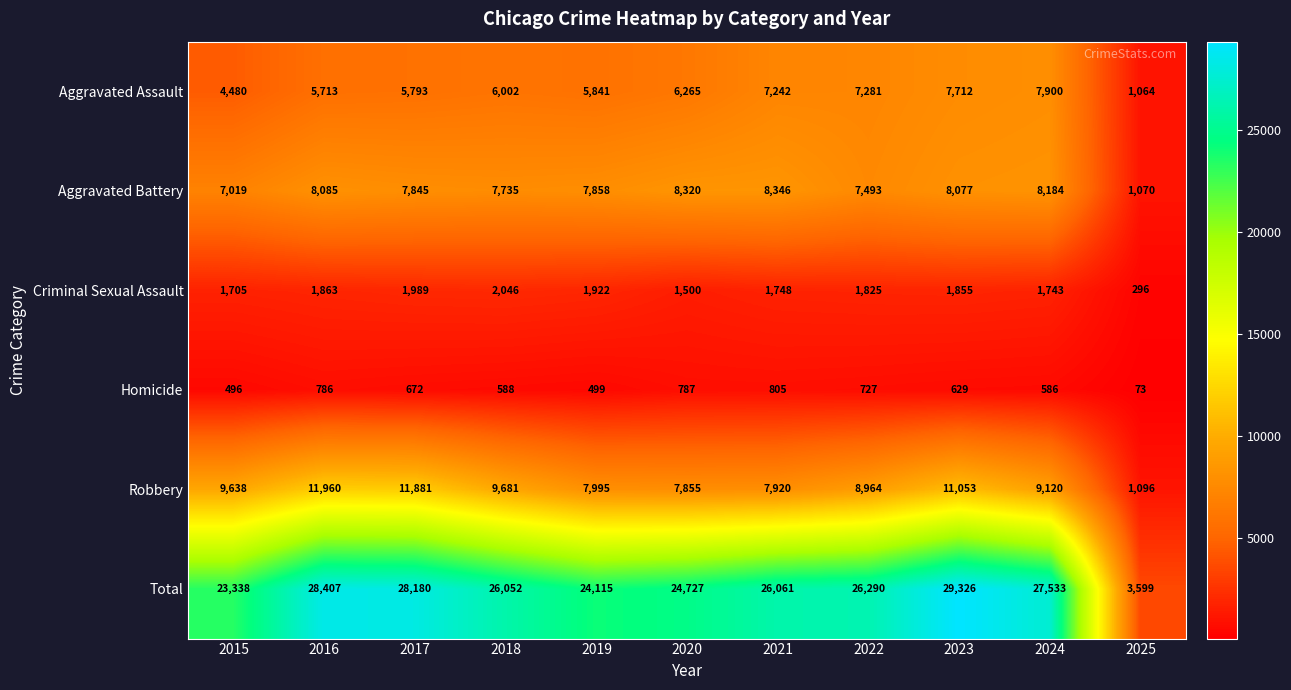

Where is Total nearest to the value 16462?

2015